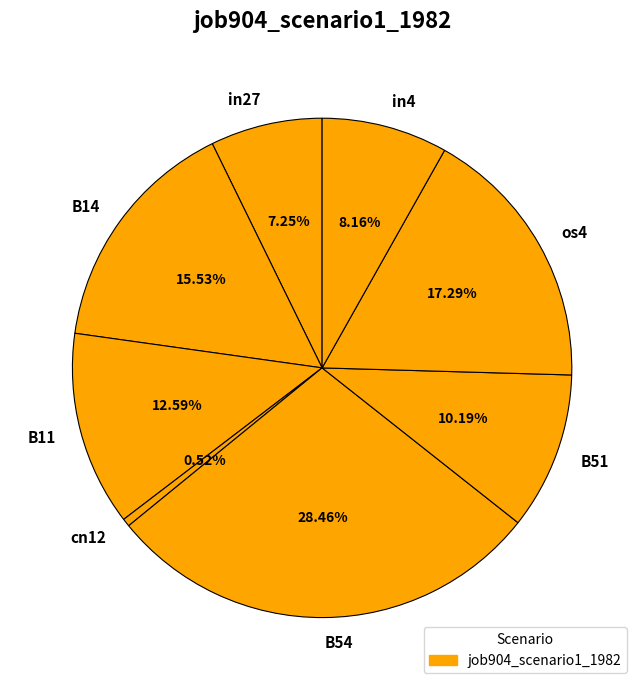

Which category has the smallest portion of the pie?

cn12